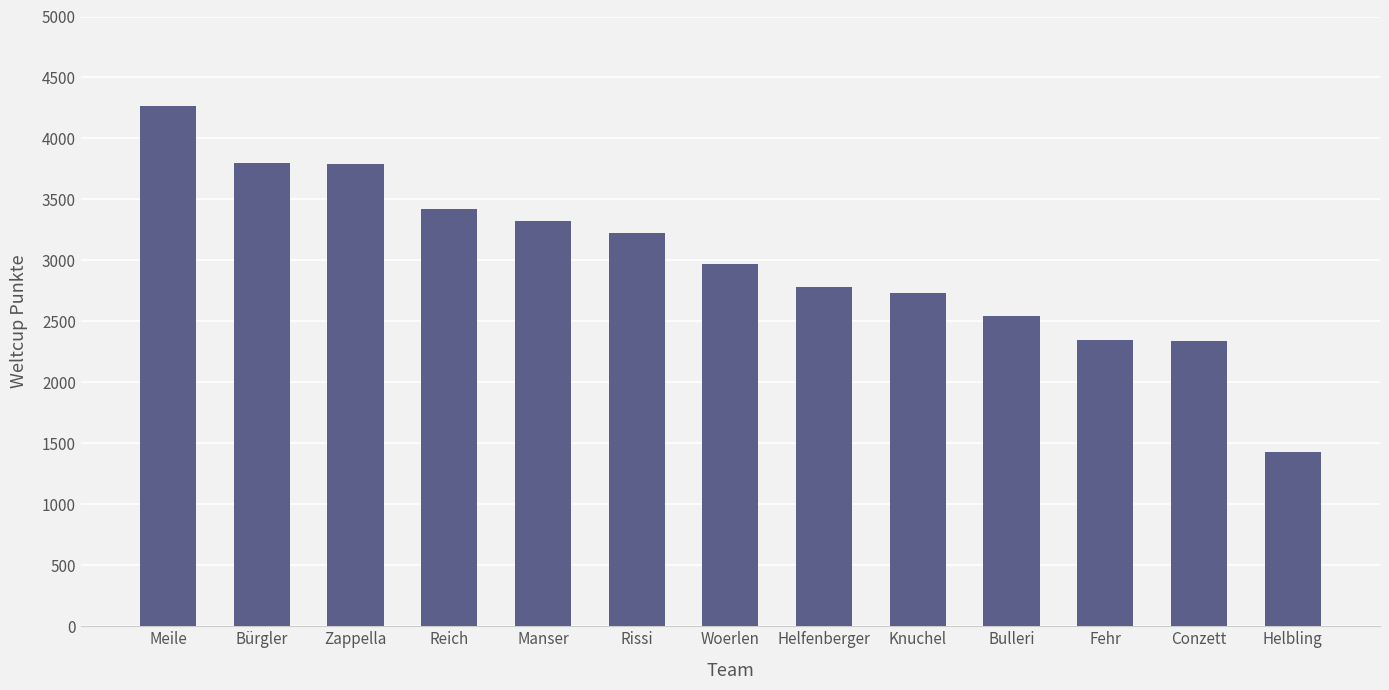

What is the difference between the second highest and second lowest values?

1463